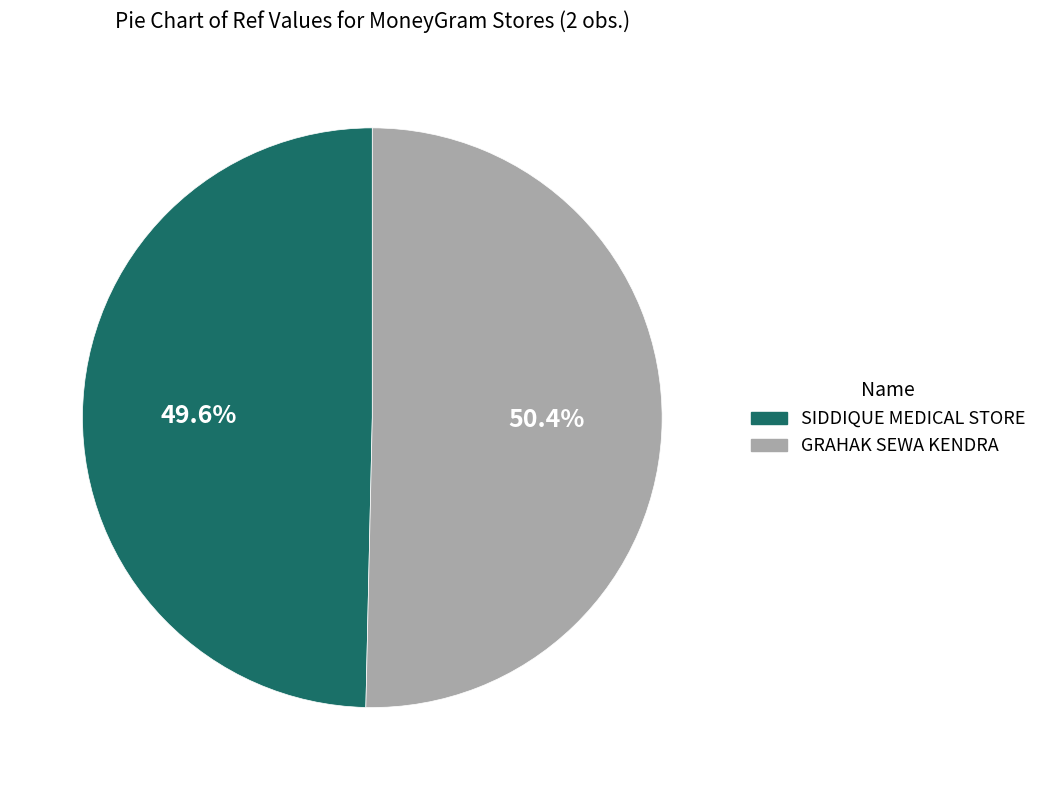

What portion of the pie excludes SIDDIQUE MEDICAL STORE?

50.4%